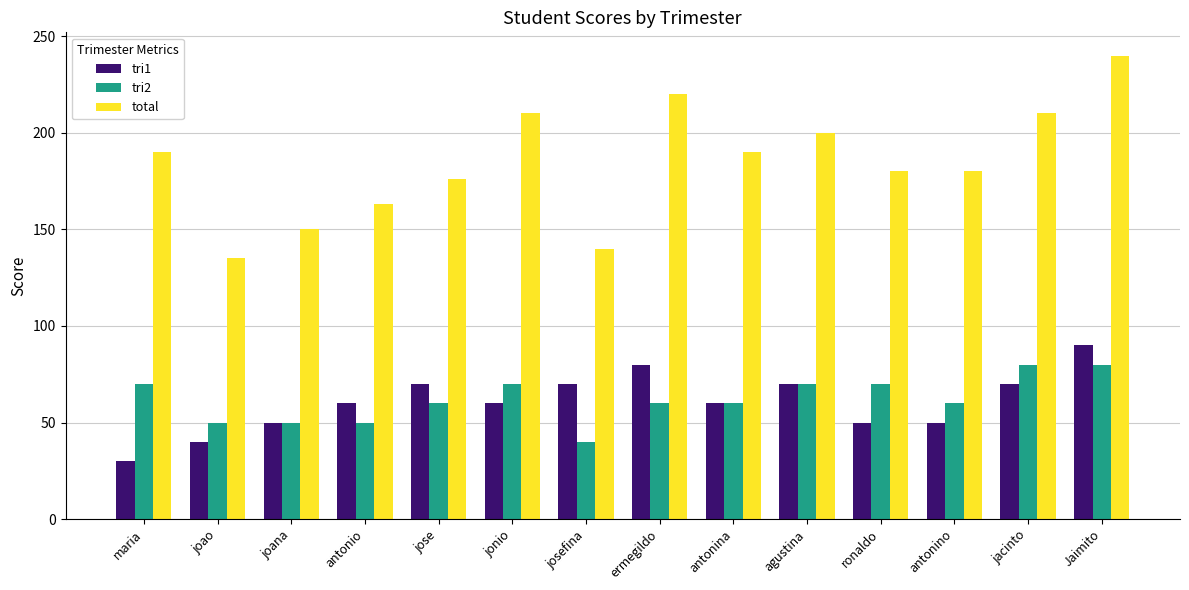

How many categories are shown in the chart?

14